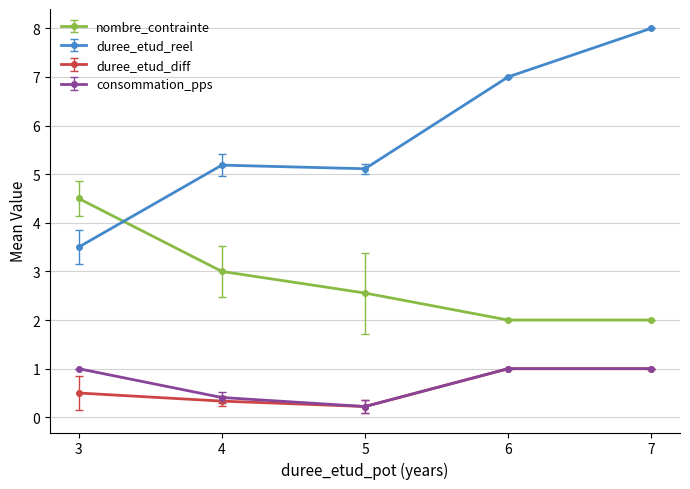

The nombre_contrainte series shows 3.0 at 3. True or false?

False